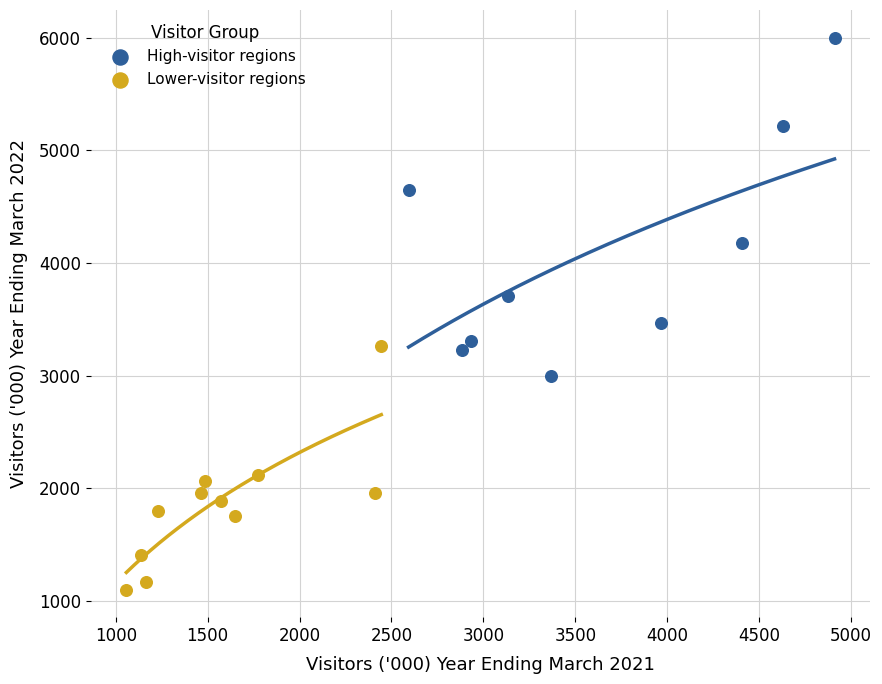

Which series has the widest spread of Y values?

High-visitor regions